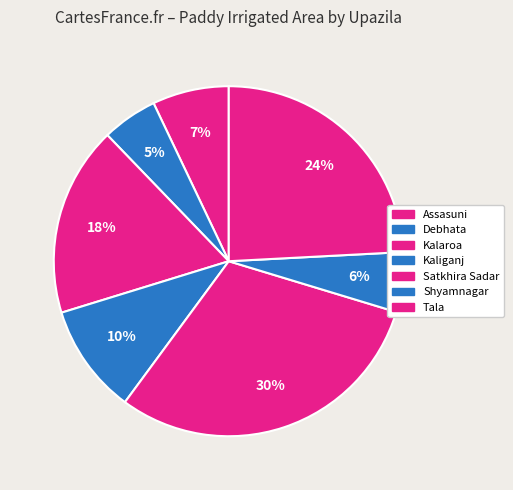

How many slices are in this pie chart?

7